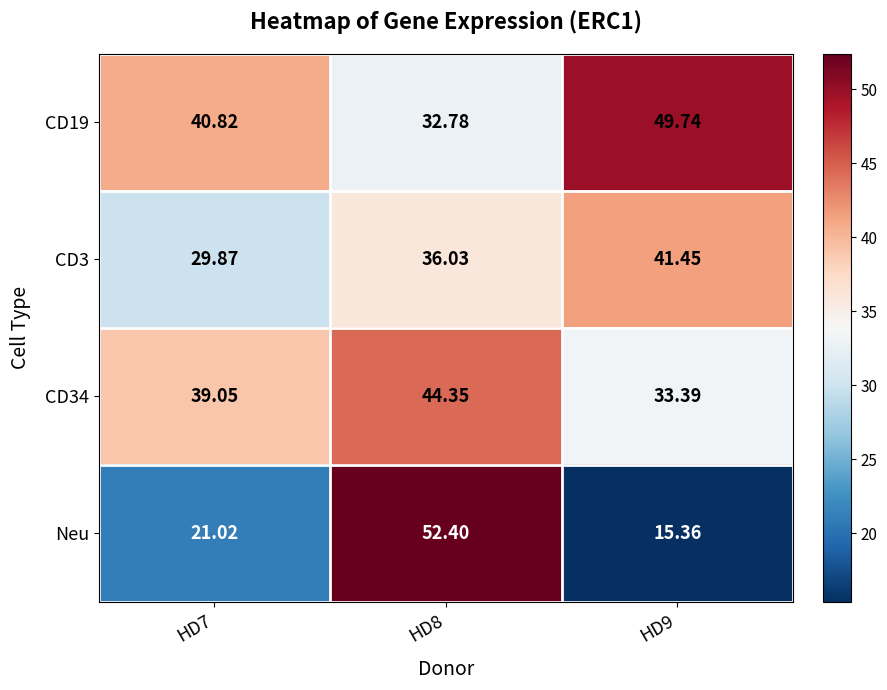

Which series has the largest range (max minus min)?

Neu